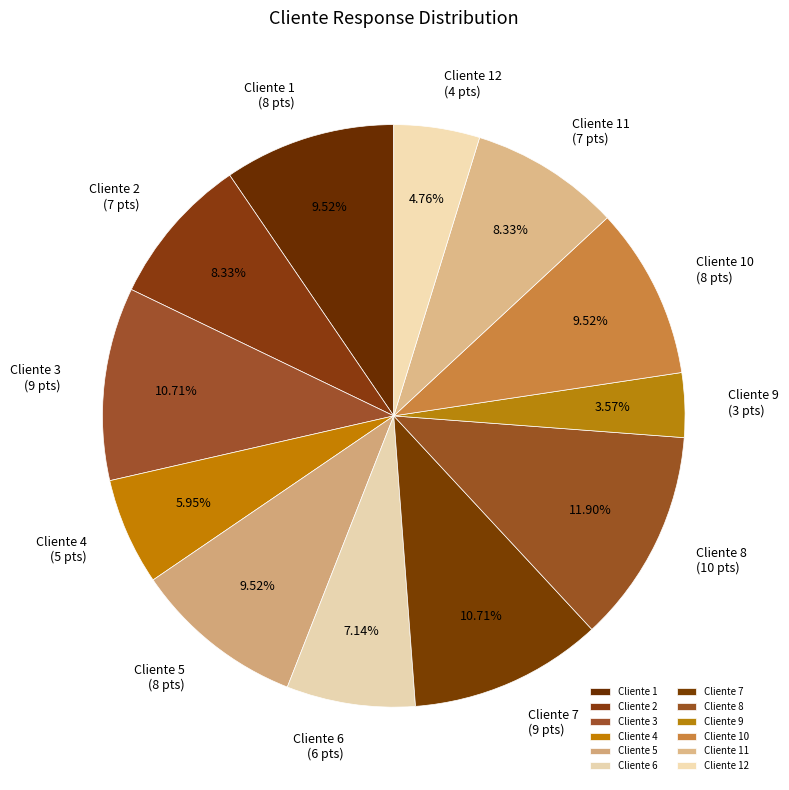

Does Cliente 4 represent more than half of the total?

No